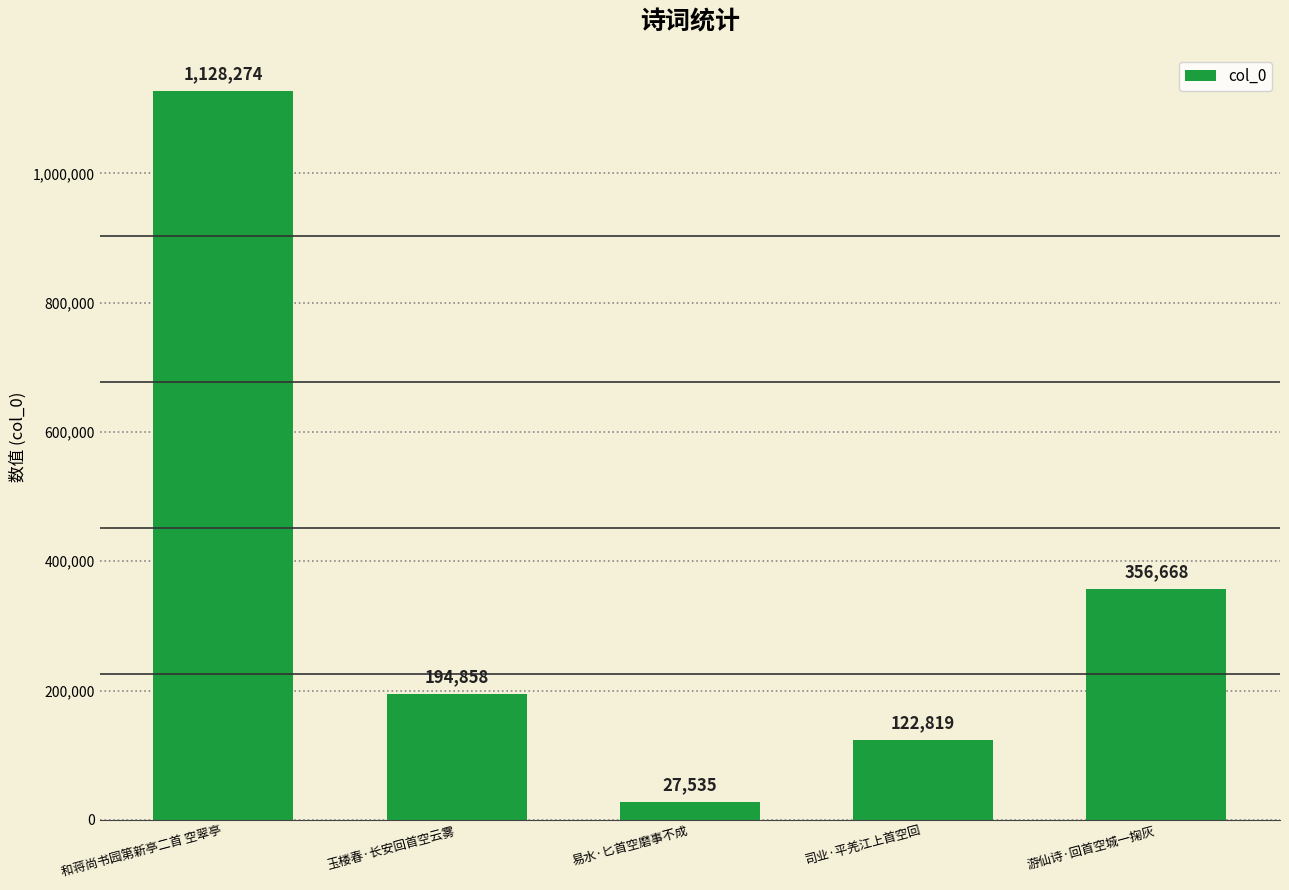

What is the difference between the values at 易水·匕首空磨事不成 and 和蒋尚书园第新亭二首 空翠亭?

1100739